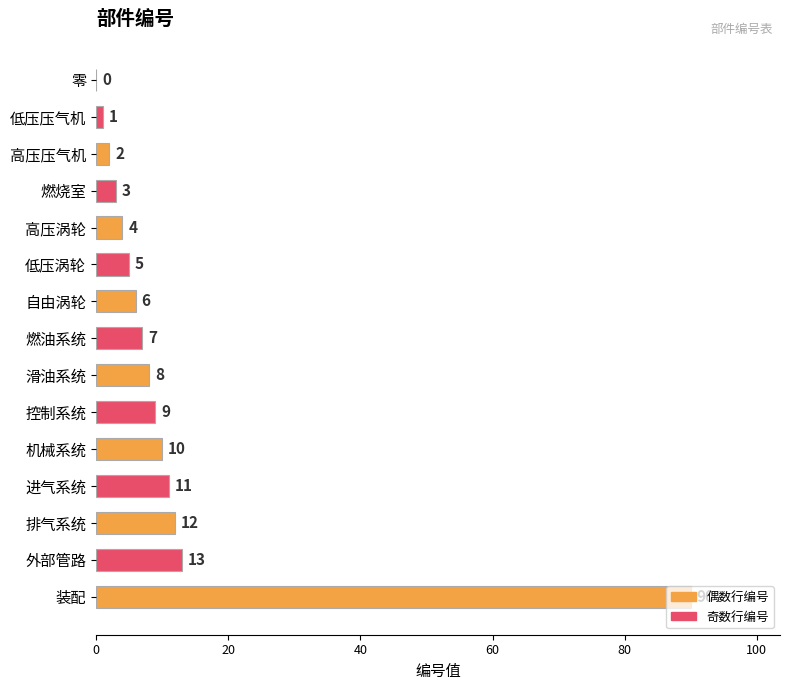

What is the change in value from 自由涡轮 to 进气系统?

+5